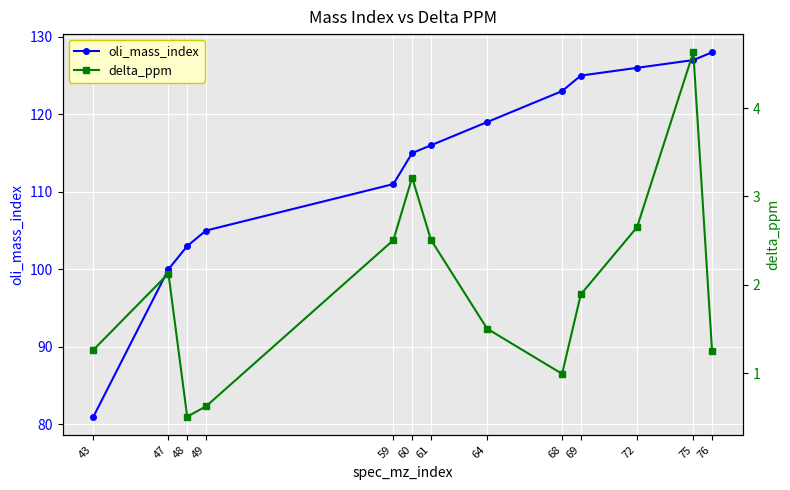

True or false: delta_ppm and oli_mass_index intersect in this chart.

False